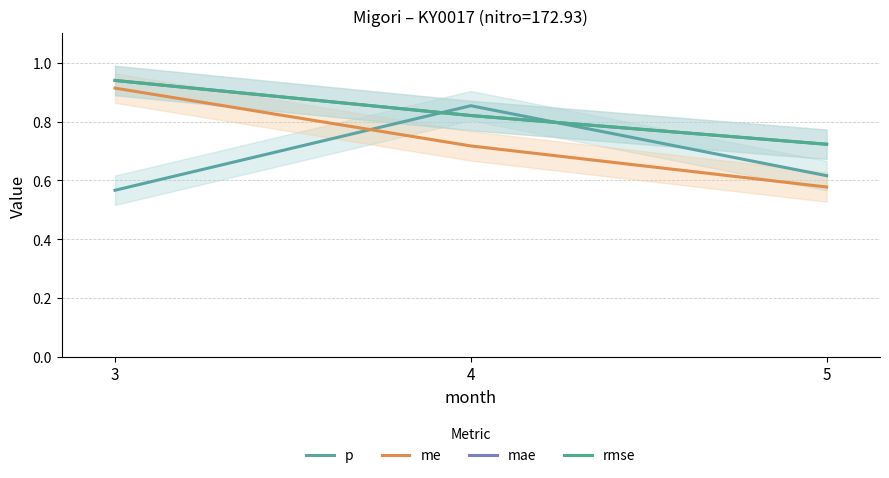

The mae series shows 0.7 at 5. True or false?

True